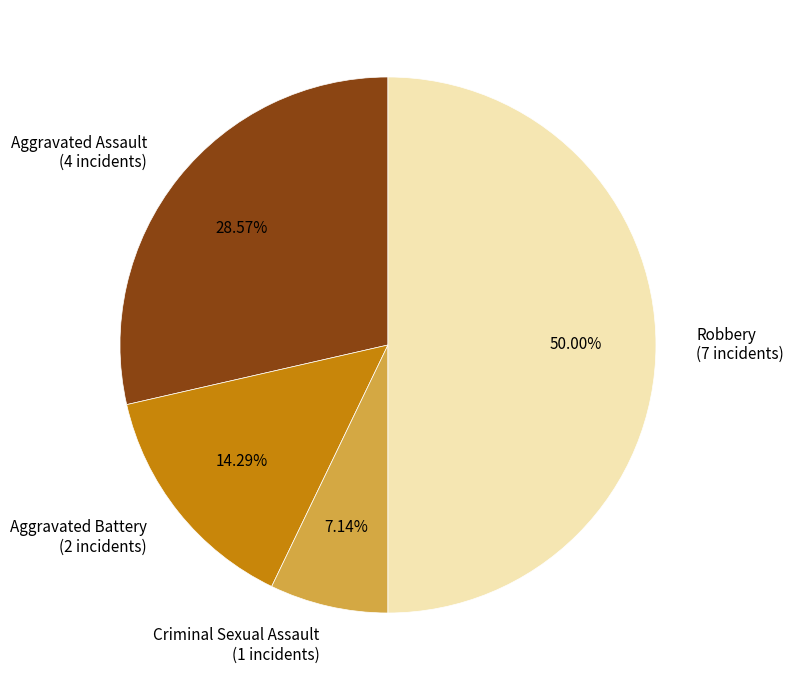

To the nearest percent, what is the combined percentage of Aggravated Assault and Aggravated Battery?

43%